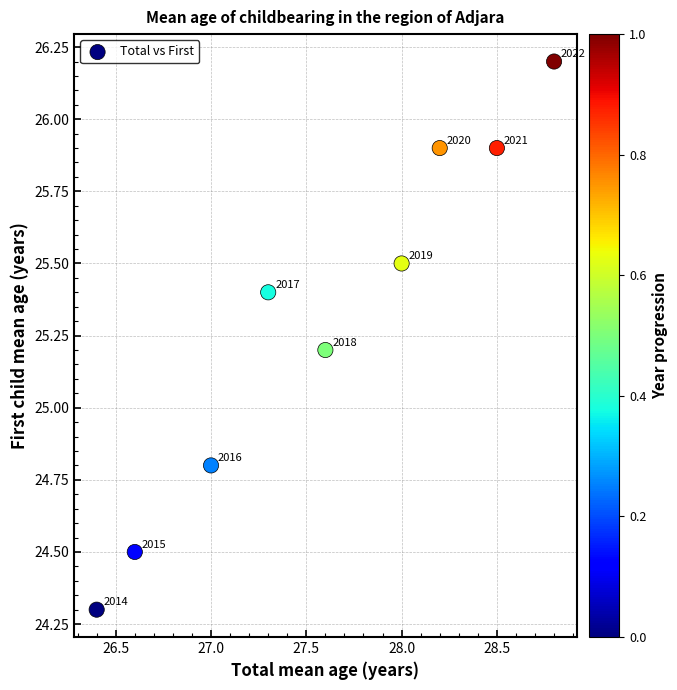

What Y value in the scatter plot is closest to 25?

24.8